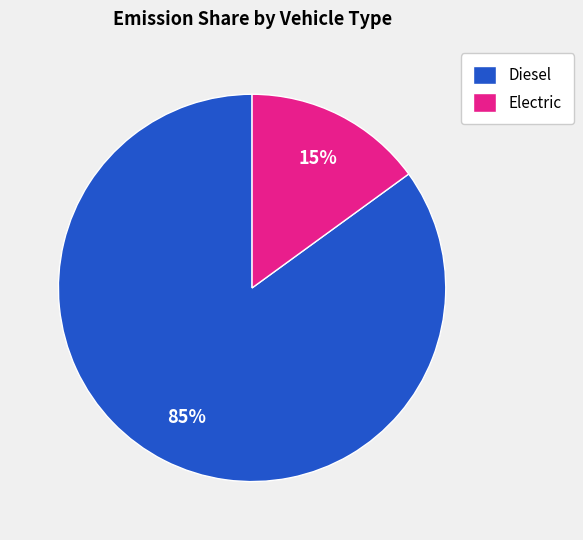

To the nearest percent, what is the difference between the Diesel and Electric slice percentages?

70%